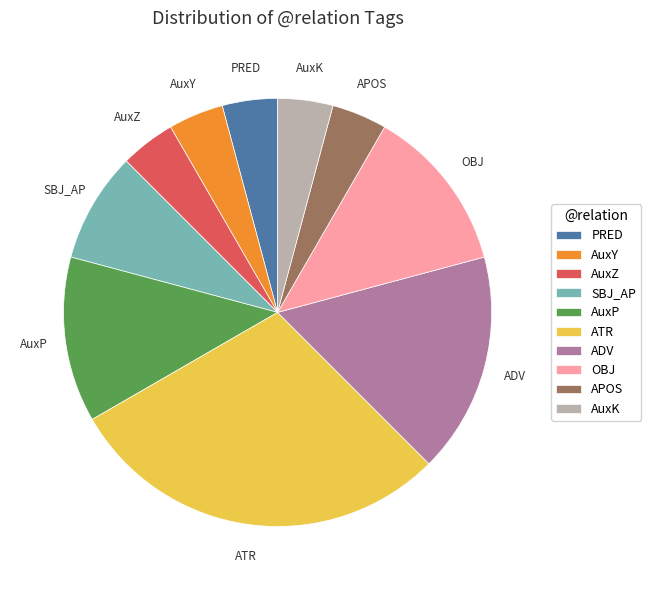

What is the ratio of the value at ADV to the value at AuxY?

4.0